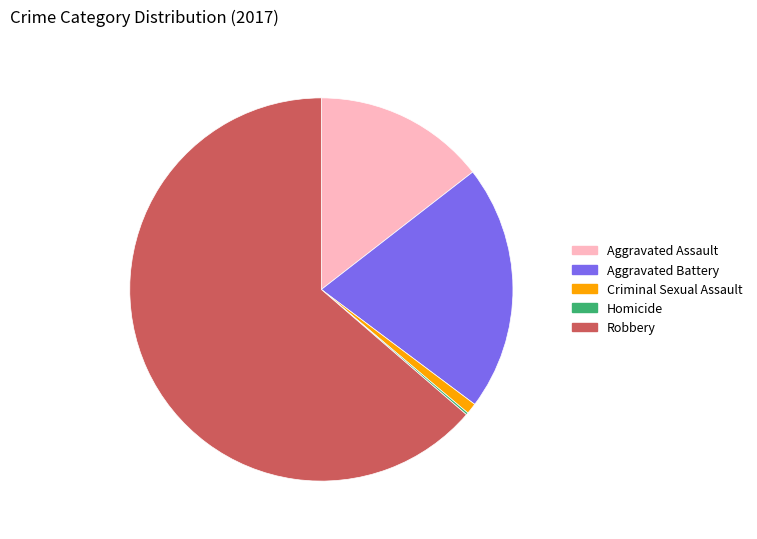

Combined, do Aggravated Assault and Robbery account for over 50%?

Yes